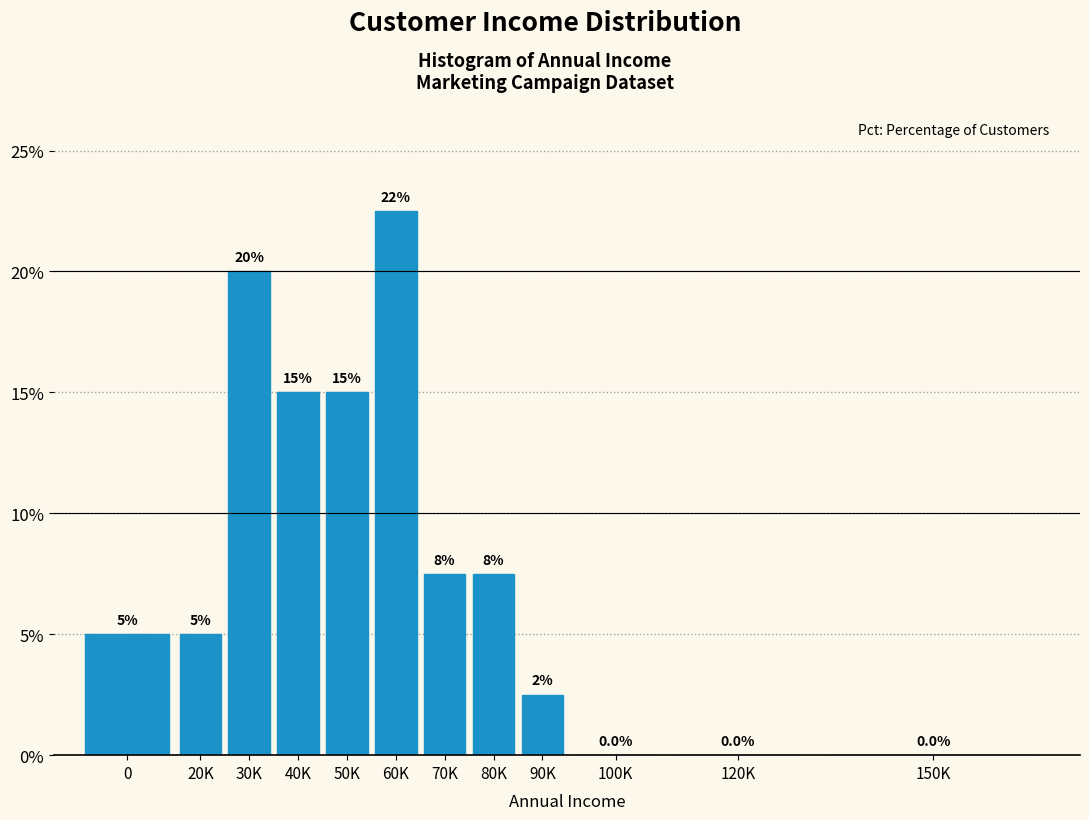

Reading left to right, extract all data points from this chart.

0=5.0	20K=5.0	30K=20.0	40K=15.0	50K=15.0	60K=22.5	70K=7.5	80K=7.5	90K=2.5	100K=0.0	120K=0.0	150K=0.0